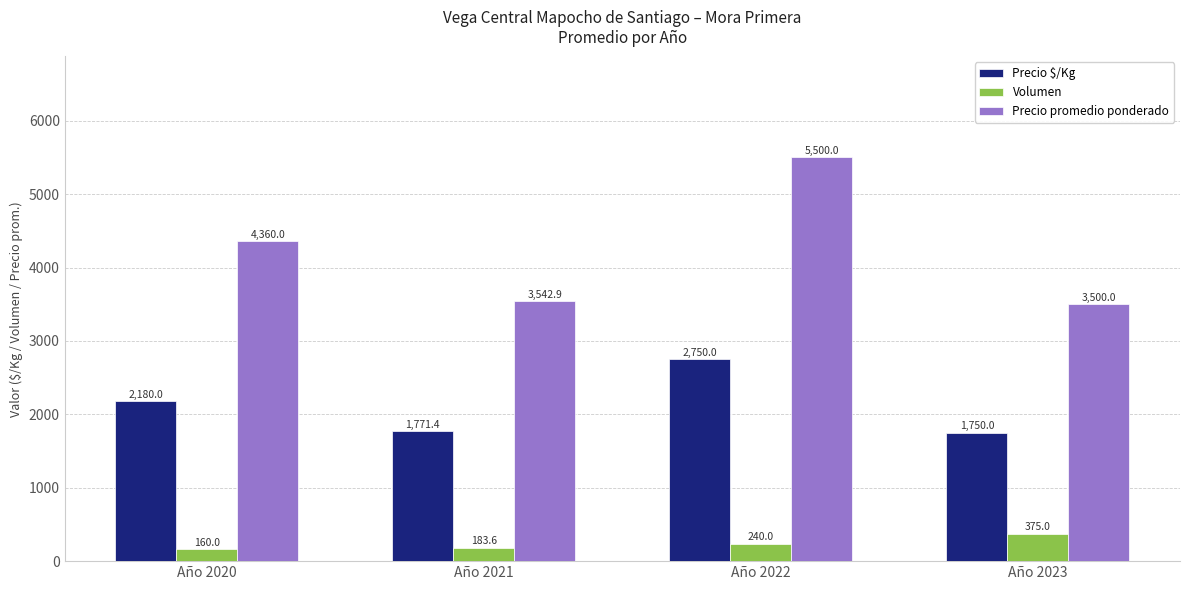

Which series has the largest total across all categories?

Precio promedio ponderado